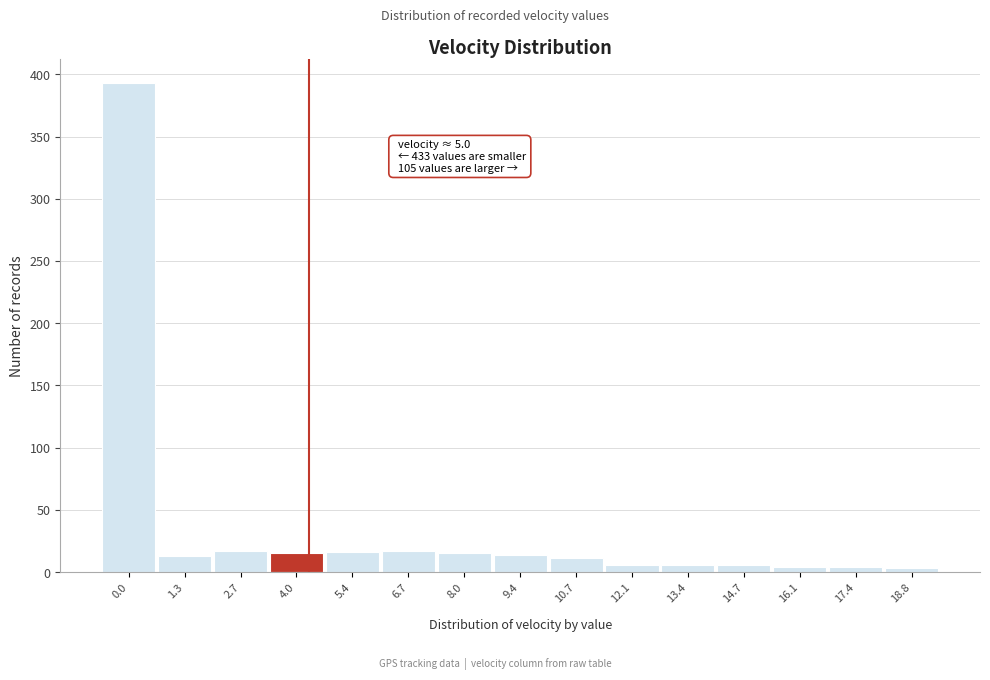

What is the average value?

36